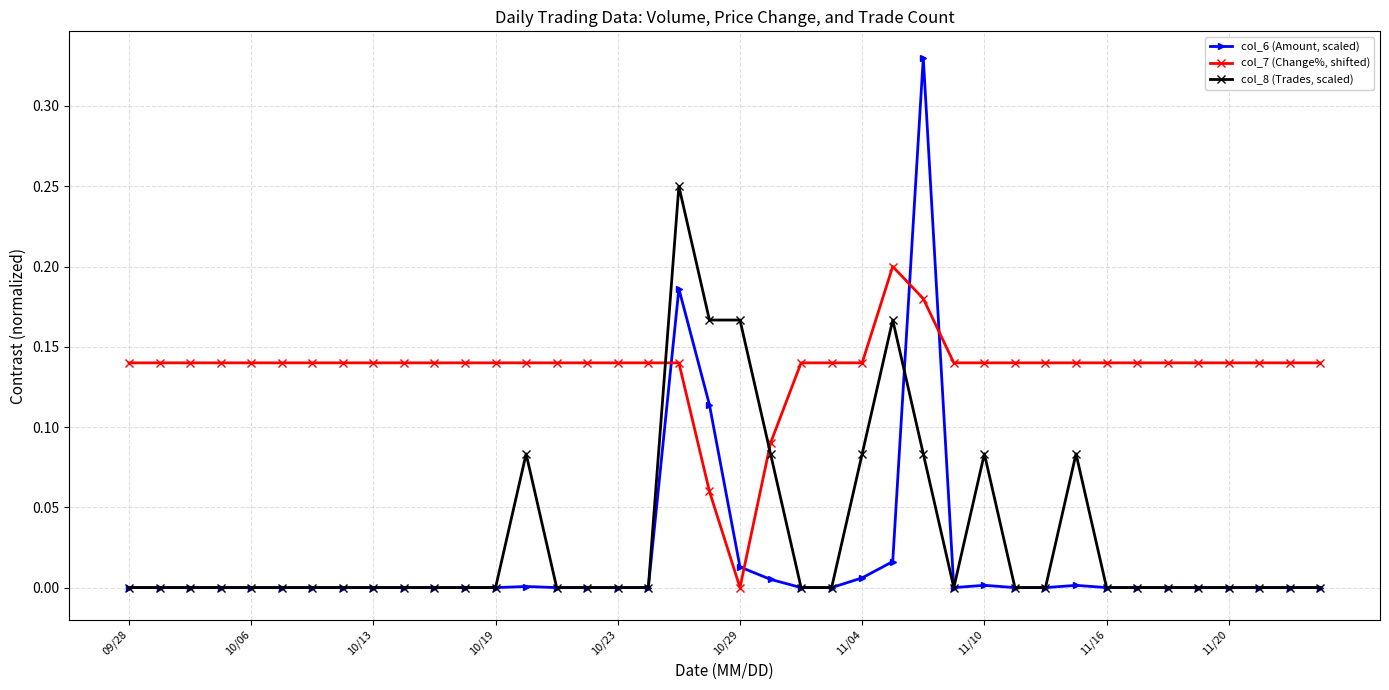

Which series has the largest range (max minus min)?

col_6 (Amount, scaled)